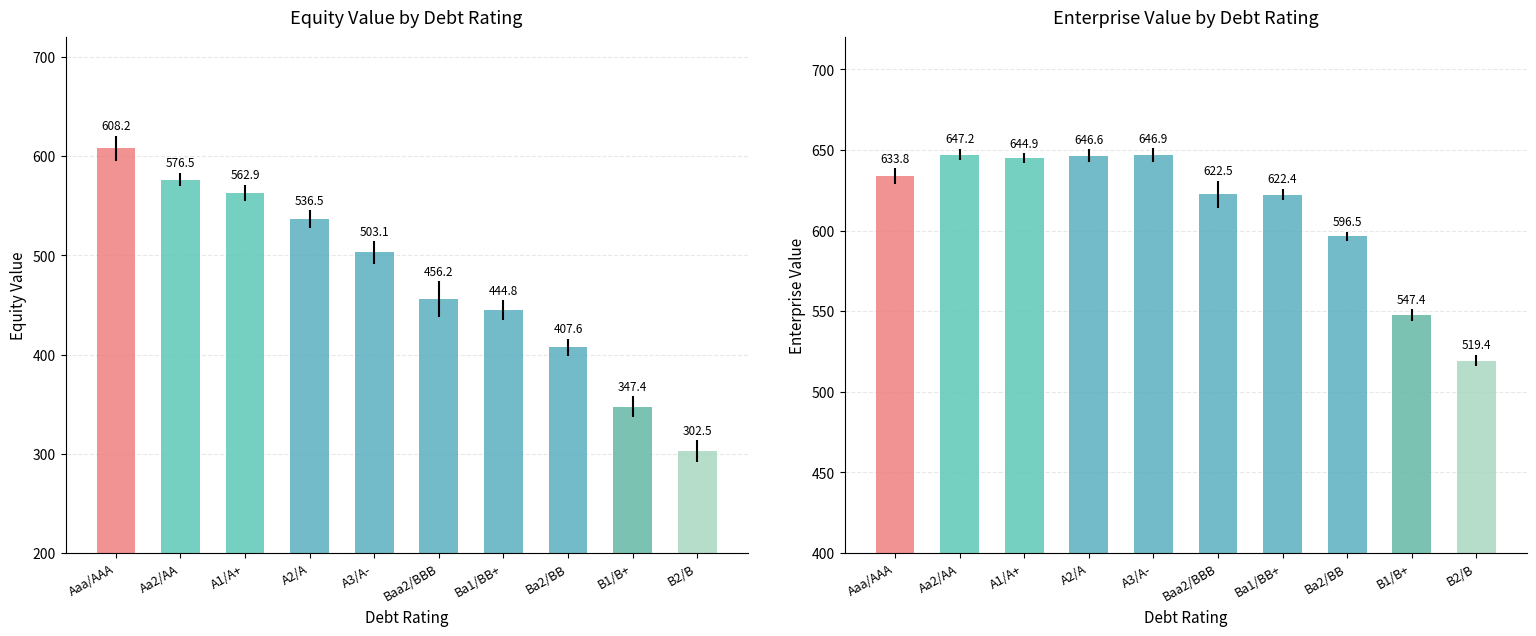

At which category is the sum across all series the highest?

Aaa/AAA